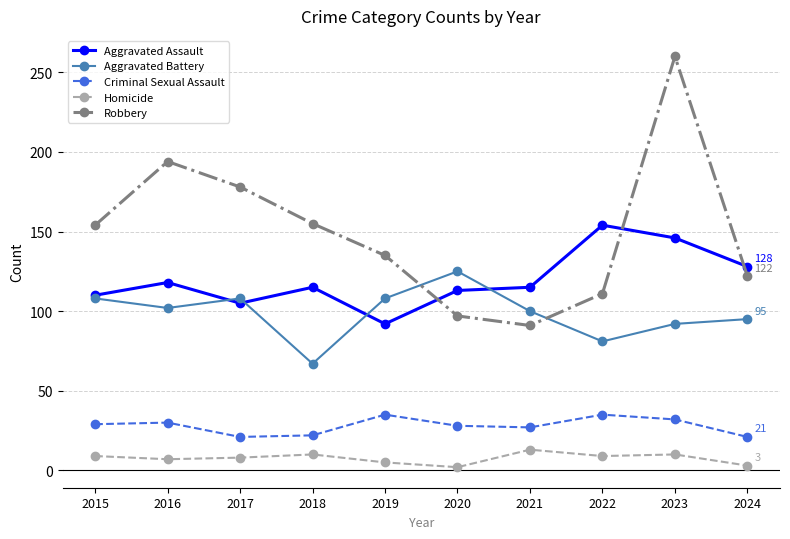

What is the value of the Homicide point at the 4th from the left?

10